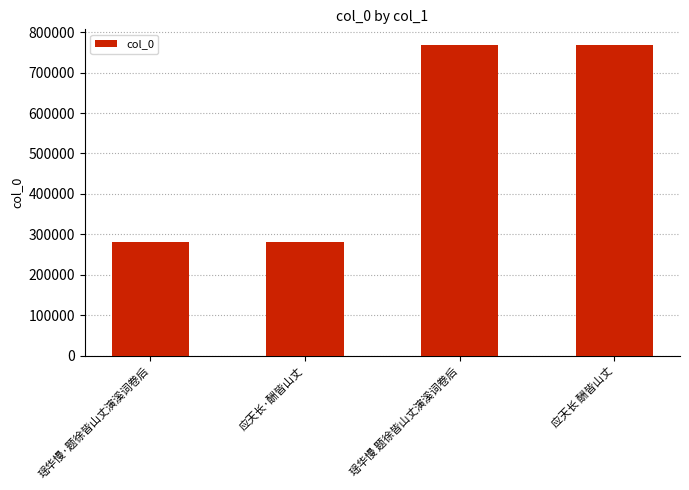

What is the label of the 1st bar from the left?

瑶华慢·题徐皆山丈演溪词卷后